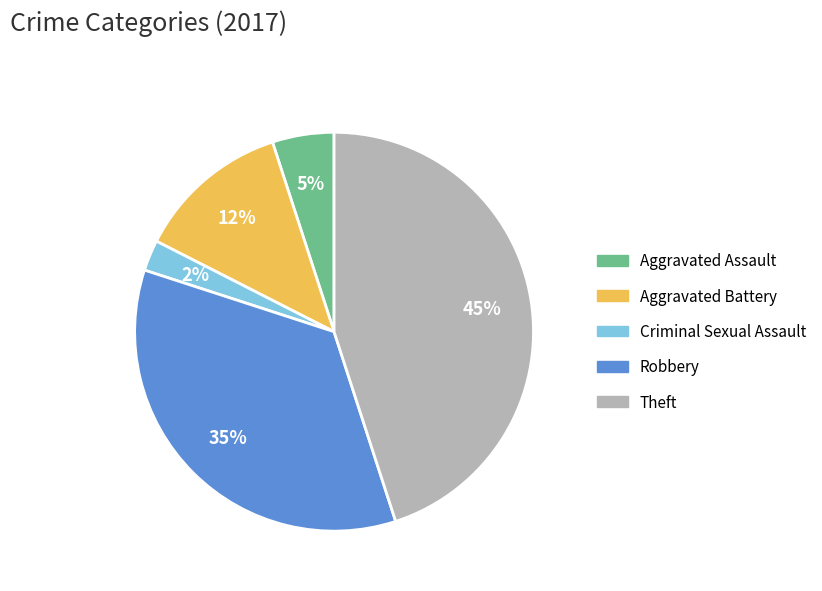

Is the sum of Robbery and Aggravated Assault greater than half?

No